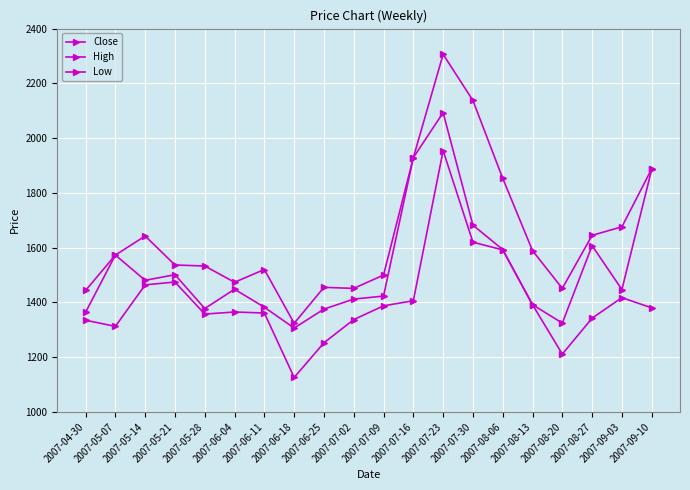

Which label corresponds to the largest value in the chart?

2007-07-23